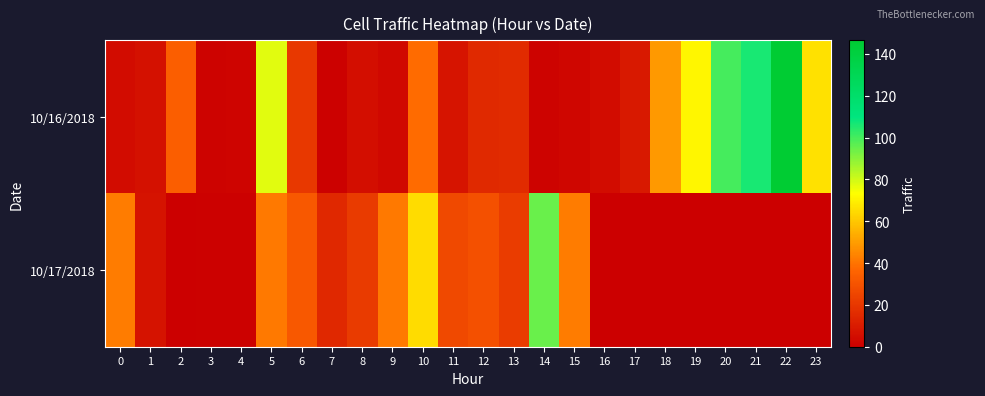

What is the total value across all series at 7?

15.8